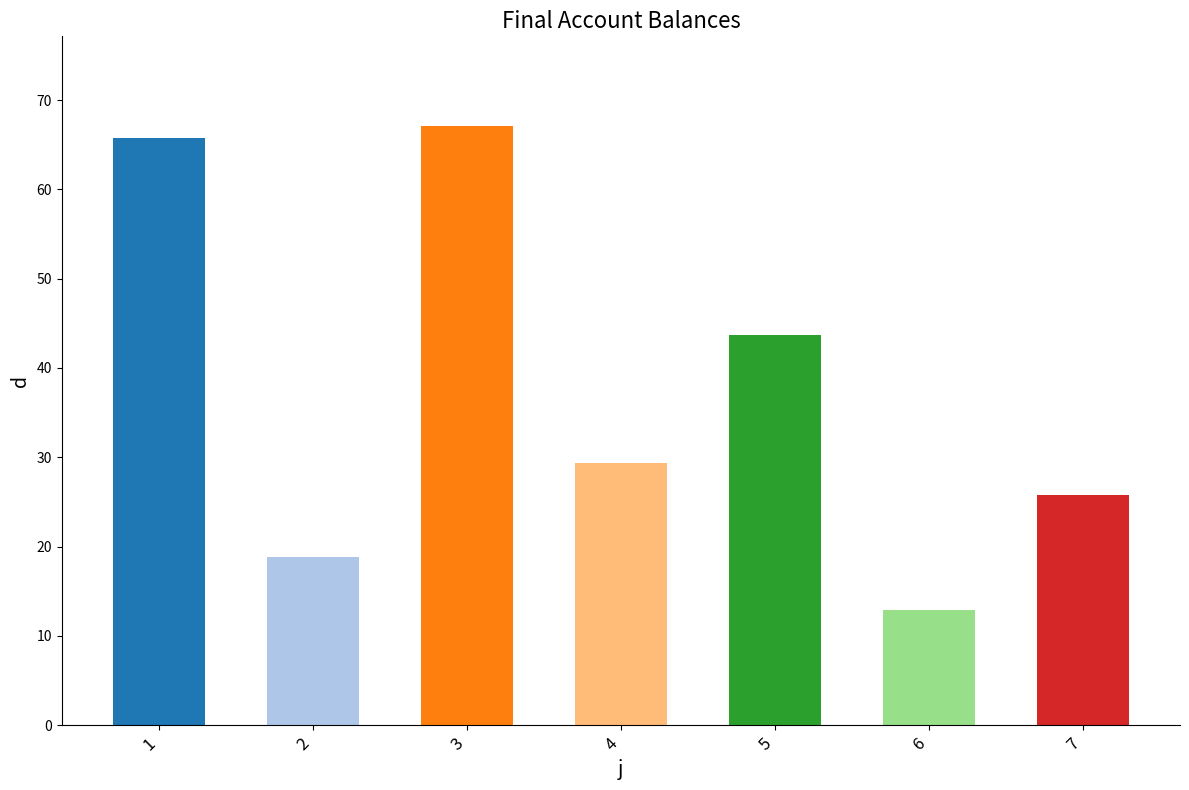

List the labels in order of value, largest first.

3, 1, 5, 4, 7, 2, 6